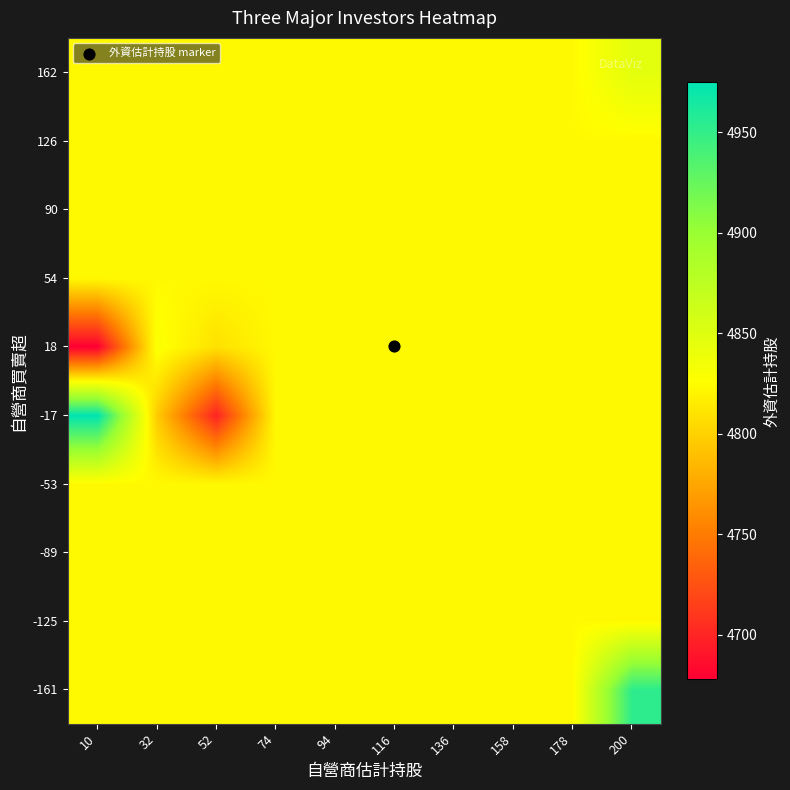

Reading left to right, what are all the values shown in this chart?

-161: 10=4823.2	32=4823.2	52=4823.2	74=4823.2	94=4823.2	116=4823.2	136=4823.2	158=4823.2	178=4823.2	200=4953.0
-125: 10=4823.2	32=4823.2	52=4823.2	74=4823.2	94=4823.2	116=4823.2	136=4823.2	158=4823.2	178=4823.2	200=4823.2
-89: 10=4823.2	32=4823.2	52=4823.2	74=4823.2	94=4823.2	116=4823.2	136=4823.2	158=4823.2	178=4823.2	200=4823.2
-53: 10=4823.2	32=4823.2	52=4823.2	74=4823.2	94=4823.2	116=4823.2	136=4823.2	158=4823.2	178=4823.2	200=4823.2
-17: 10=4974.8	32=4796.6	52=4698.5	74=4823.2	94=4823.2	116=4823.2	136=4823.2	158=4823.2	178=4823.2	200=4823.2
18: 10=4677.8	32=4829.6	52=4809.0	74=4823.2	94=4823.2	116=4823.2	136=4823.2	158=4823.2	178=4823.2	200=4823.2
54: 10=4823.2	32=4823.2	52=4823.2	74=4823.2	94=4823.2	116=4823.2	136=4823.2	158=4823.2	178=4823.2	200=4823.2
90: 10=4823.2	32=4823.2	52=4823.2	74=4823.2	94=4823.2	116=4823.2	136=4823.2	158=4823.2	178=4823.2	200=4823.2
126: 10=4823.2	32=4823.2	52=4823.2	74=4823.2	94=4823.2	116=4823.2	136=4823.2	158=4823.2	178=4823.2	200=4823.2
162: 10=4823.2	32=4823.2	52=4823.2	74=4823.2	94=4823.2	116=4823.2	136=4823.2	158=4823.2	178=4823.2	200=4846.0